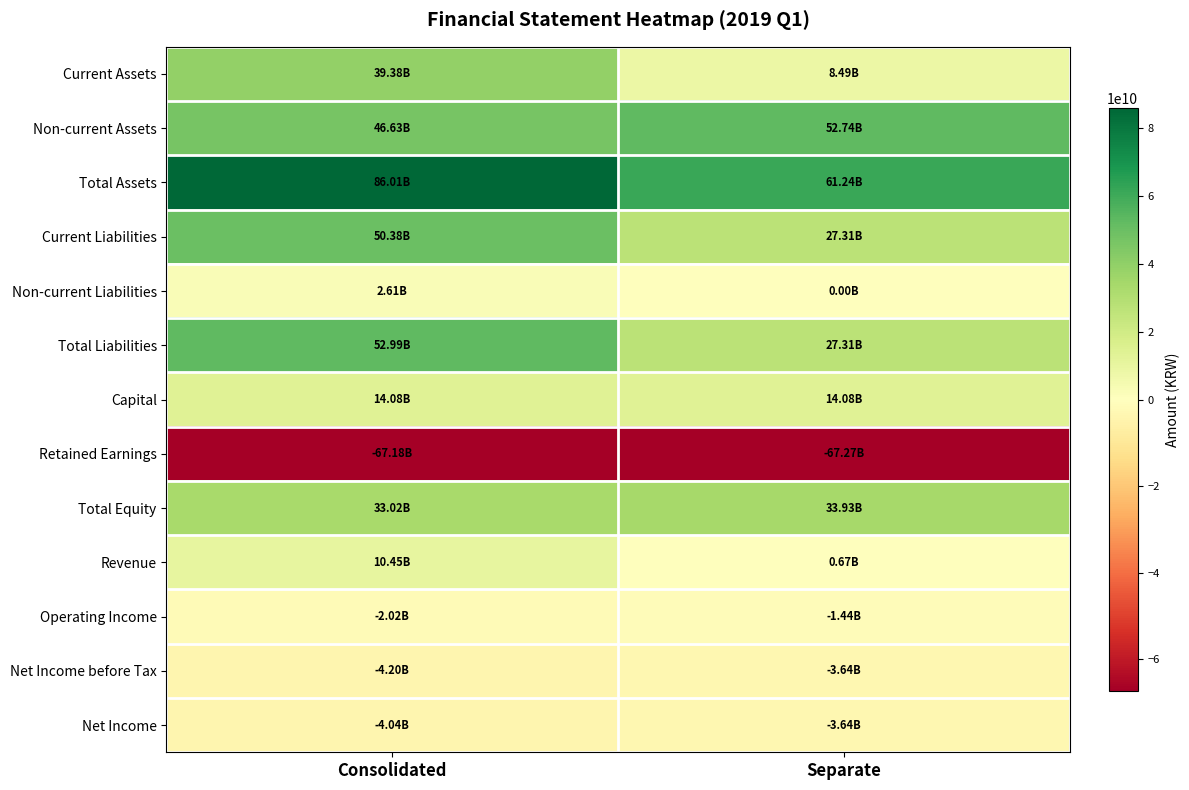

Reading left to right, transcribe all the data shown in this chart.

Current Assets: Consolidated=39379495976	Separate=8492596878
Non-current Assets: Consolidated=46626479973	Separate=52743113797
Total Assets: Consolidated=86005975949	Separate=61235710675
Current Liabilities: Consolidated=50379975000	Separate=27306900454
Non-current Liabilities: Consolidated=2608039395	Separate=0
Total Liabilities: Consolidated=52988014395	Separate=27306900454
Capital: Consolidated=14075076500	Separate=14075076500
Retained Earnings: Consolidated=-67178715949	Separate=-67274926535
Total Equity: Consolidated=33017961554	Separate=33928810221
Revenue: Consolidated=10454865120	Separate=665938685
Operating Income: Consolidated=-2017498340	Separate=-1438445091
Net Income before Tax: Consolidated=-4200535963	Separate=-3635424058
Net Income: Consolidated=-4042670761	Separate=-3635424058